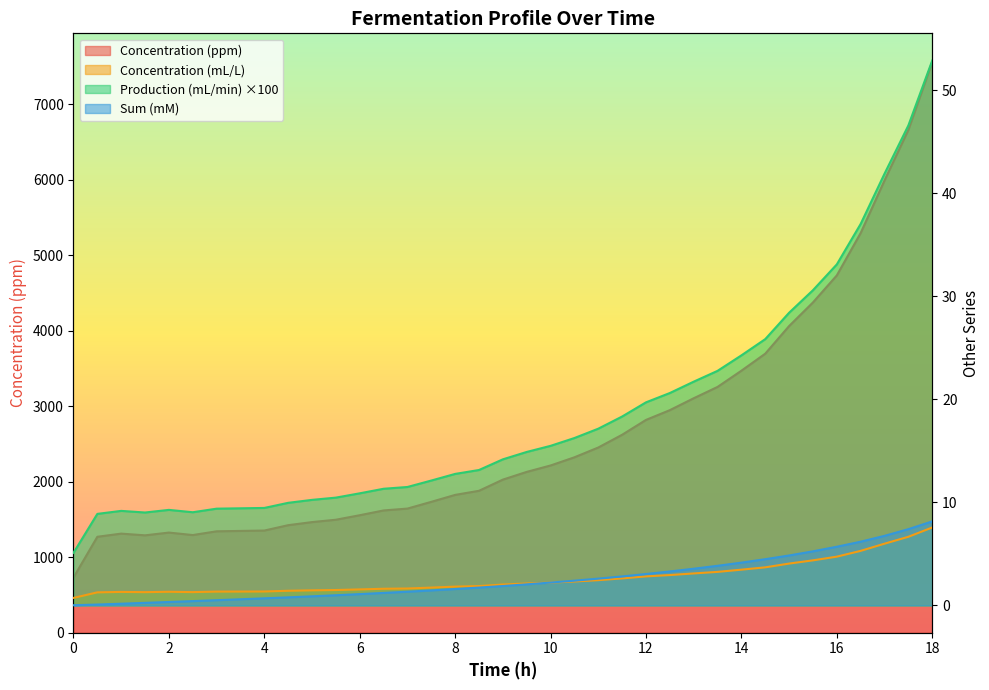

What are all the series names shown in the legend?

Concentration (ppm), Concentration (mL/L), Production (mL/min), Sum (mM)